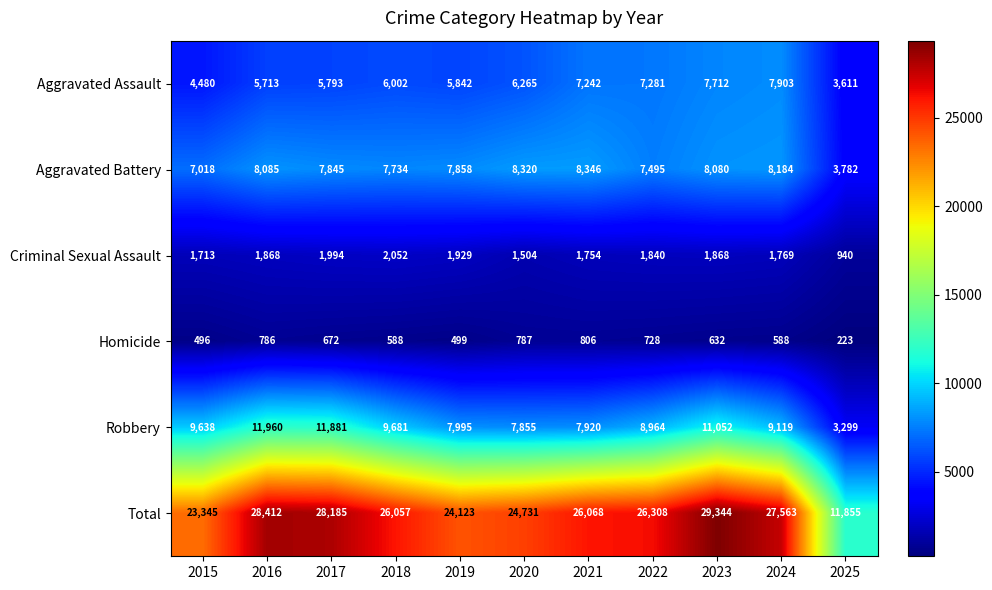

Which series has the largest total across all categories?

Total